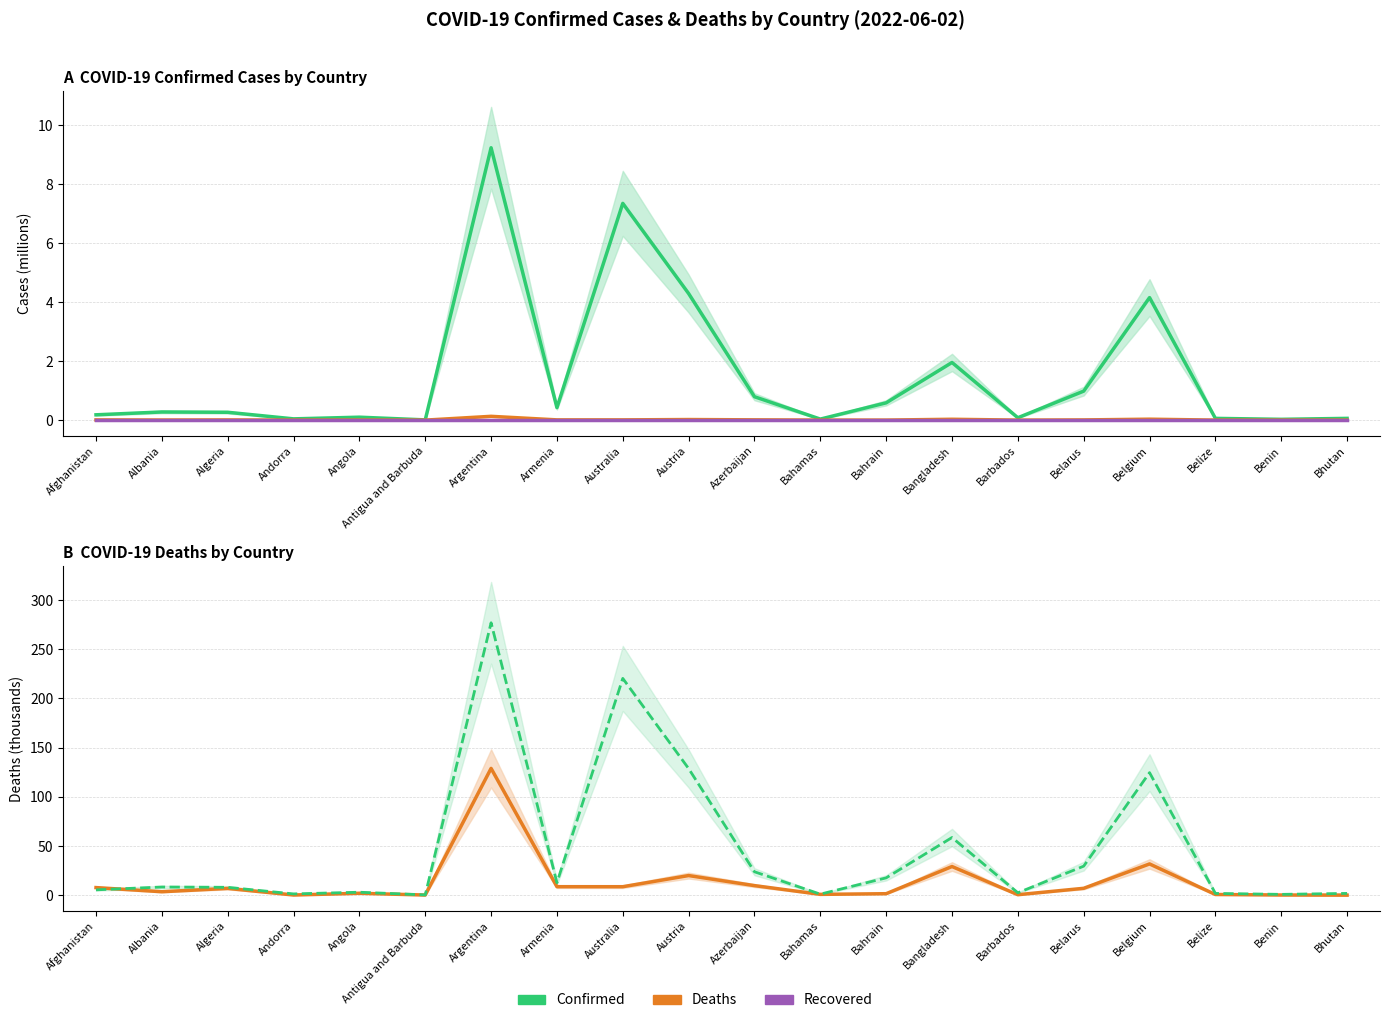

What is the maximum value shown in the chart?

276.9